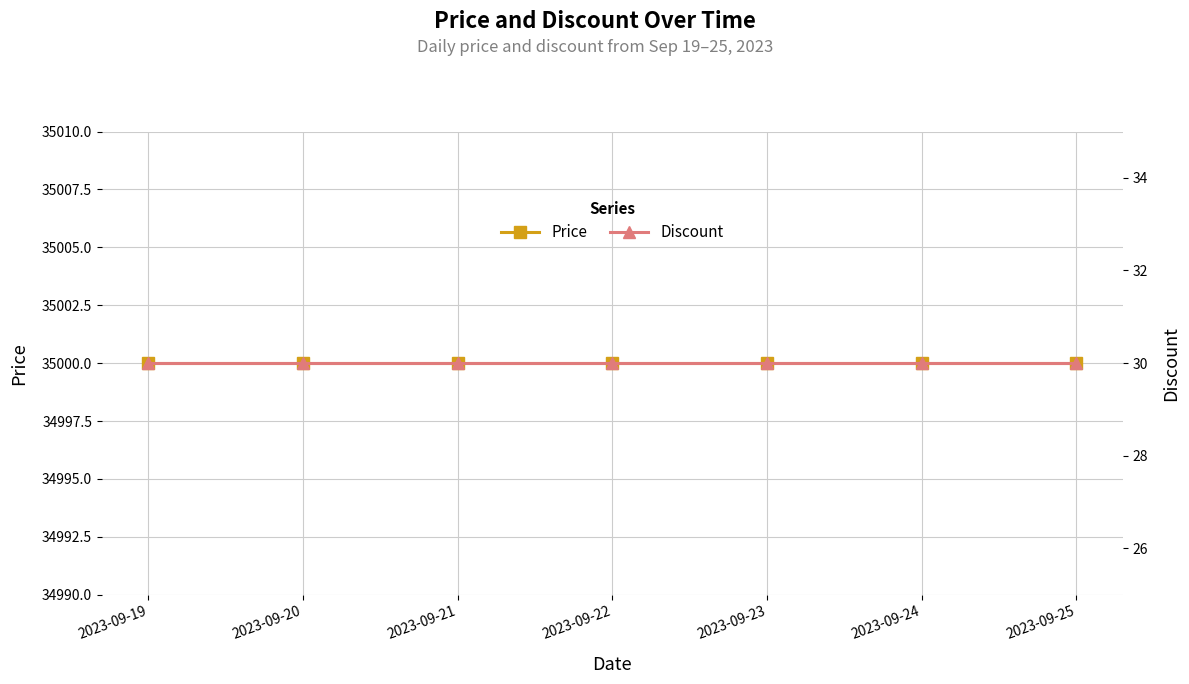

Which has a higher value, 2023-09-21 or 2023-09-23?

2023-09-21